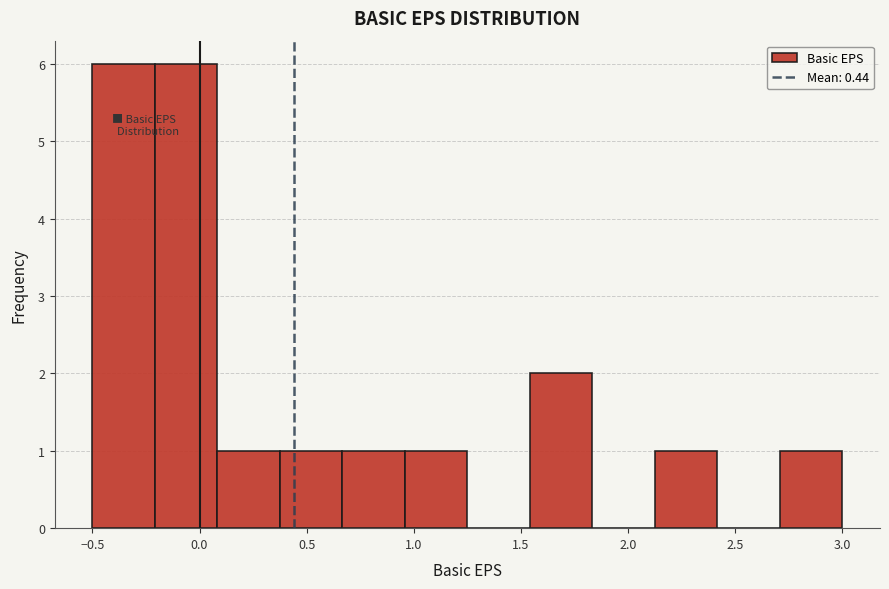

Reading left to right, list every bar in this chart as the range it spans on the x-axis followed by its height. Neither the bar edges nor the heights are printed on the chart, so give them approximately, as read against the axes.

-0.50 to -0.20: 6
-0.20 to 0.10: 6
0.10 to 0.40: 1
0.40 to 0.65: 1
0.65 to 0.95: 1
0.95 to 1.25: 1
1.25 to 1.55: 0
1.55 to 1.85: 2
1.85 to 2.15: 0
2.15 to 2.40: 1
2.40 to 2.70: 0
2.70 to 3.00: 1